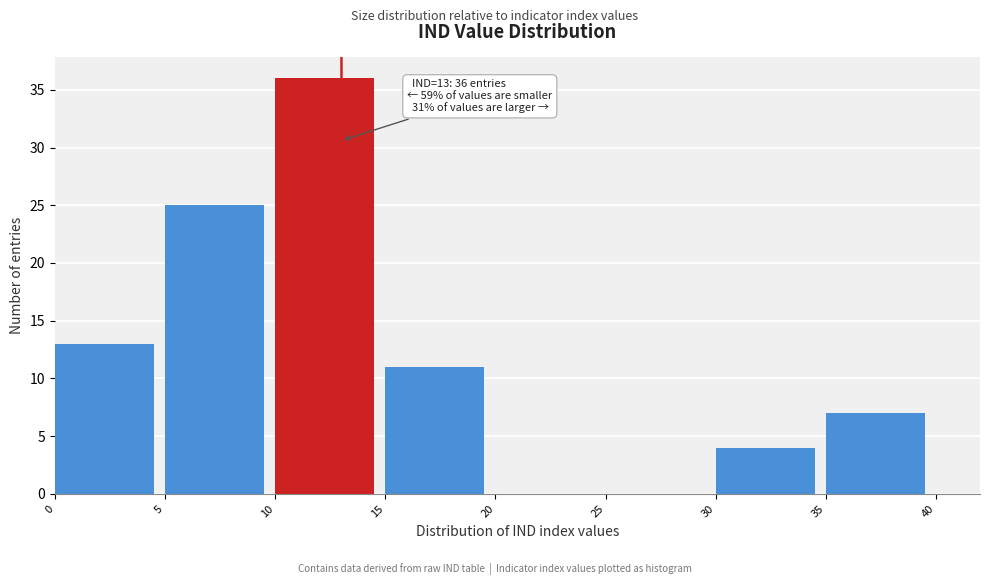

Over which range of the x-axis is the bar tallest?

10 to 15